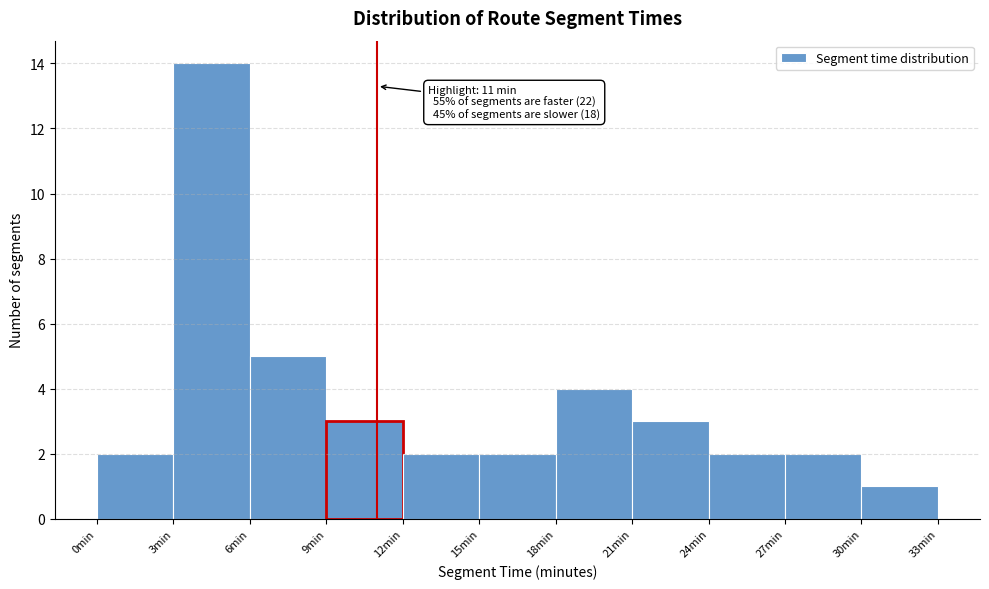

Which range on the x-axis has the tallest bar?

3 to 6